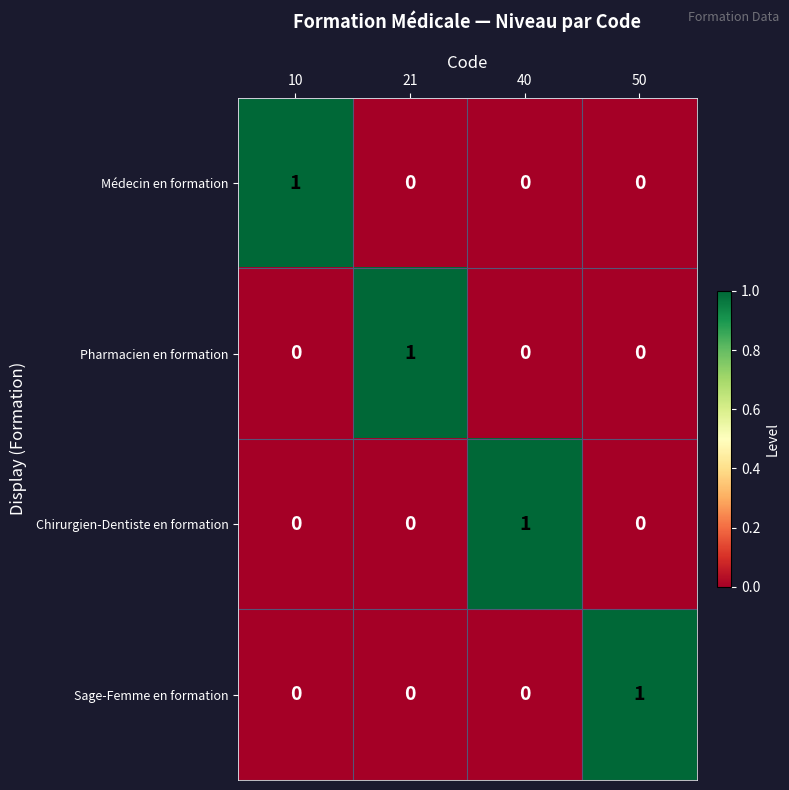

How many Chirurgien-Dentiste en formation values are between 0 and 1?

4